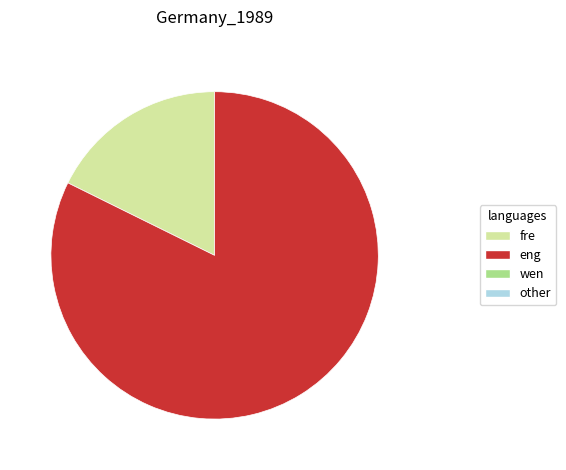

Is there any slice that represents more than half of the pie?

Yes